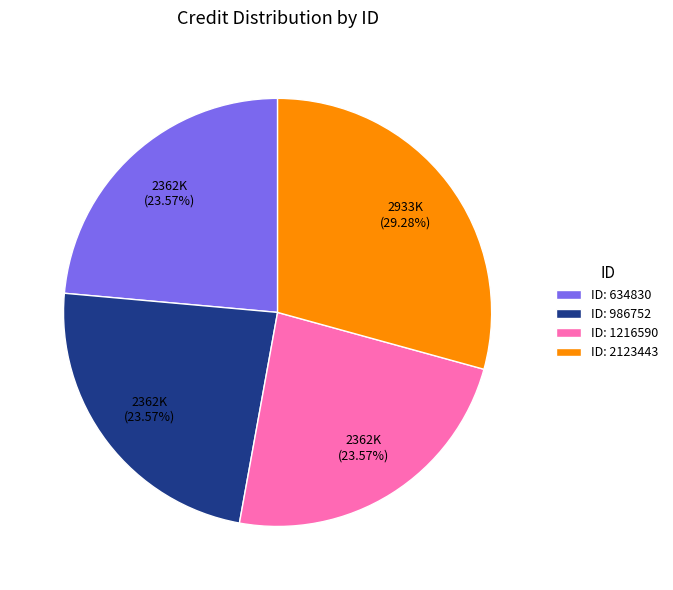

Is there any slice that represents more than half of the pie?

No